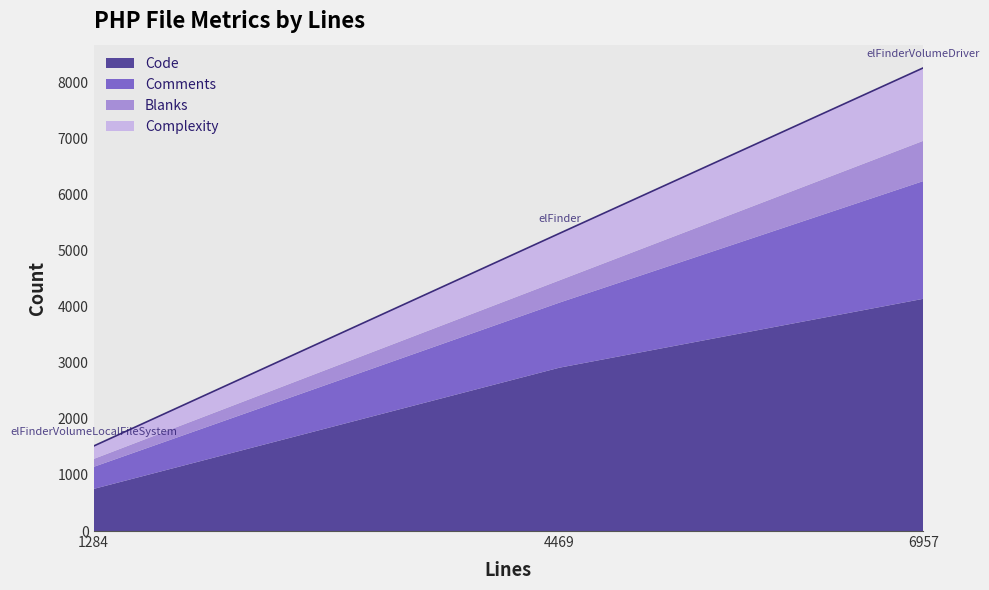

At which label is Code closest to 2445?

4469